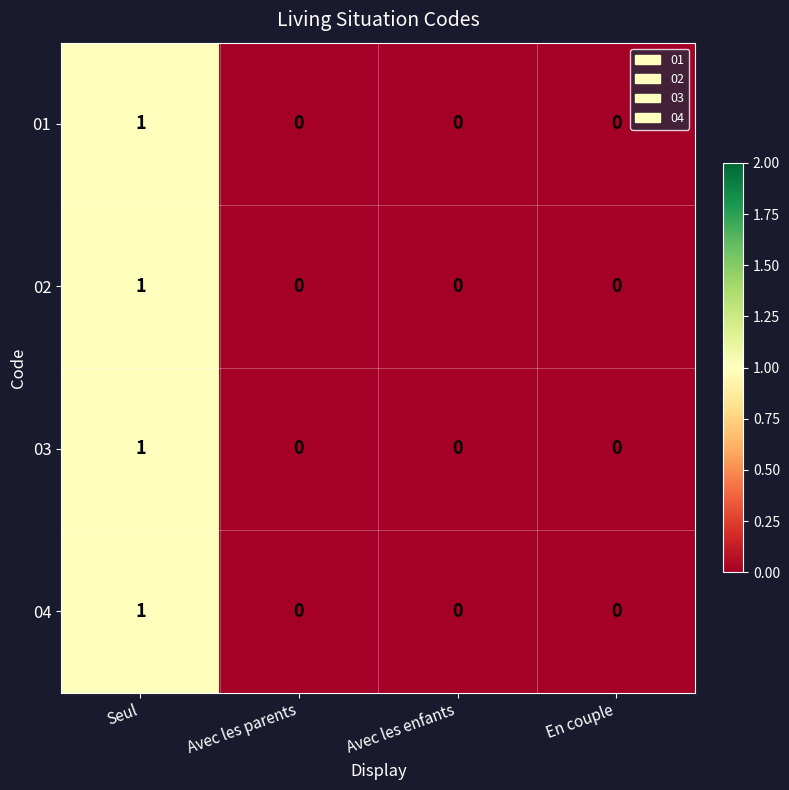

The 04 series shows 0 at Avec les parents. True or false?

True